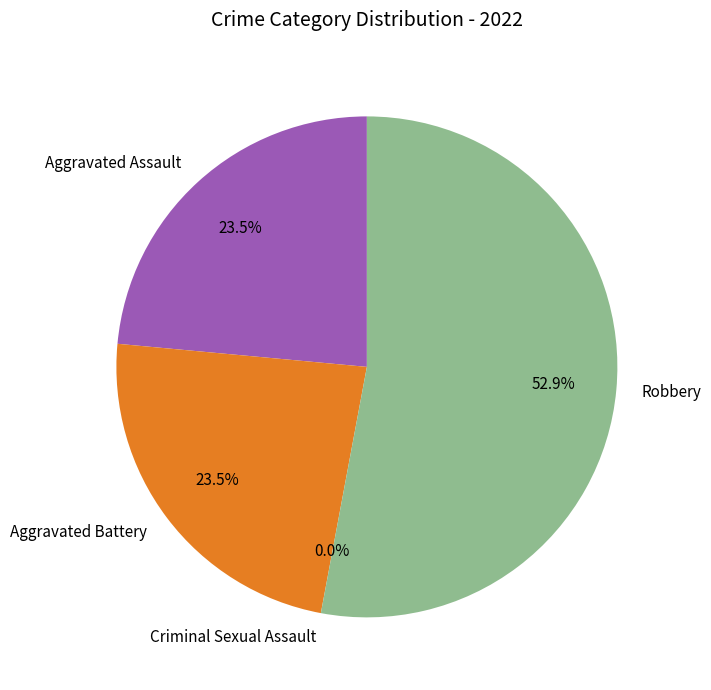

Which category has the smallest portion of the pie?

Criminal Sexual Assault